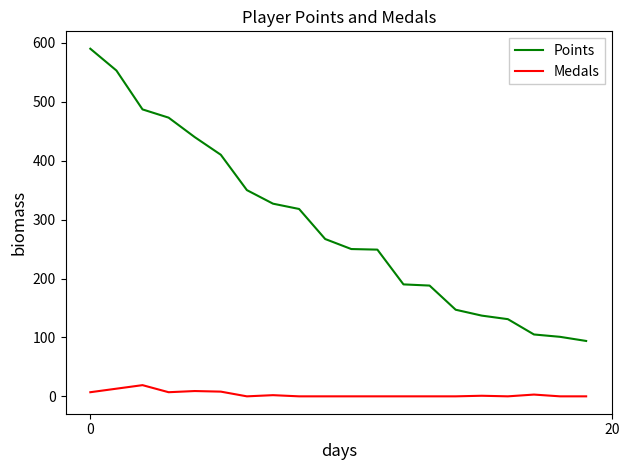

How many lines are shown in the chart?

2